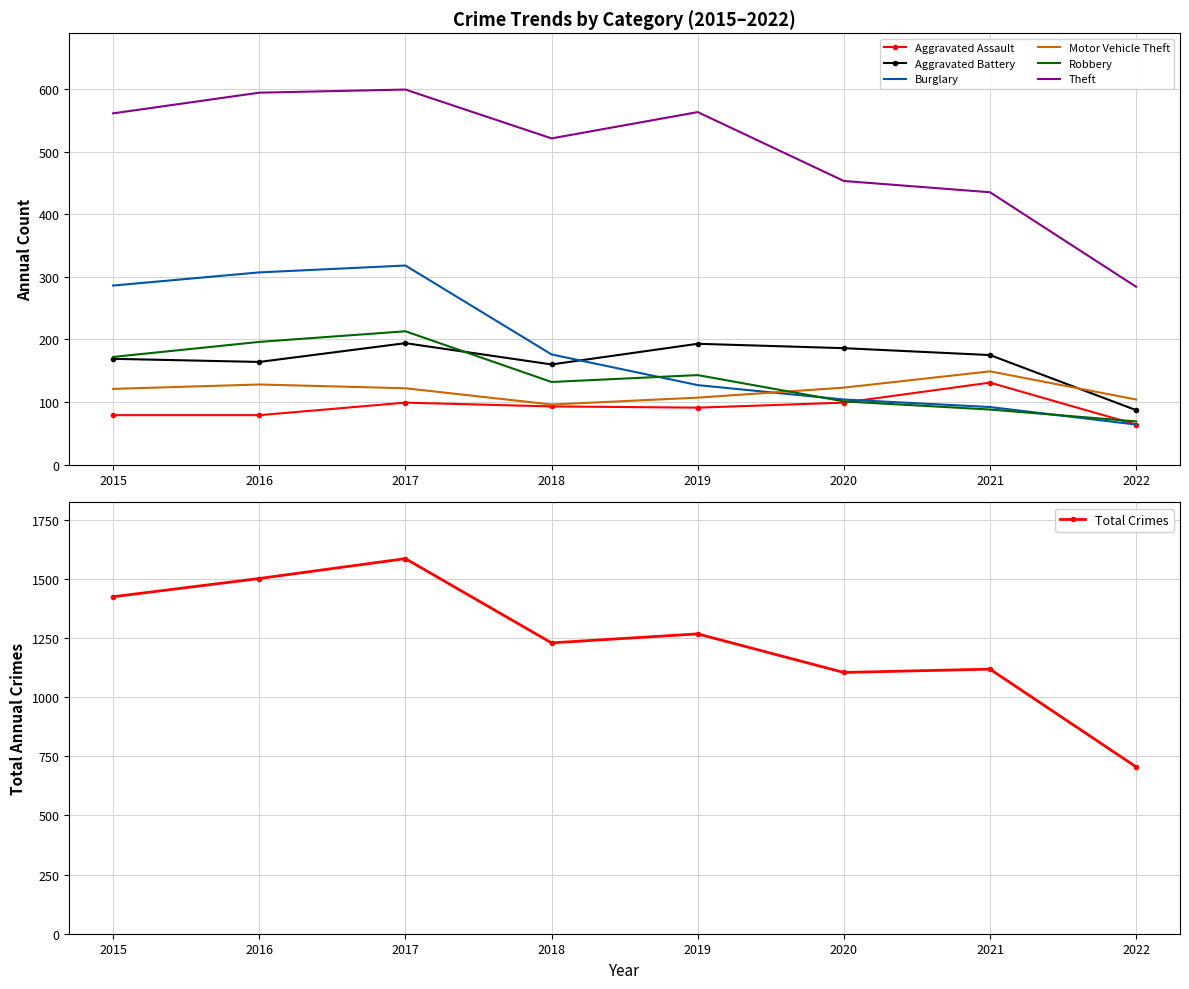

At which label is Aggravated Assault closest to 97?

2017